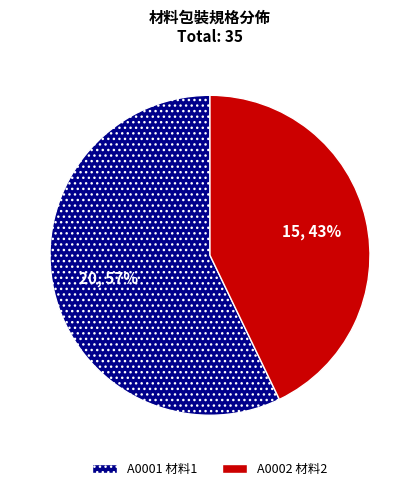

To the nearest percent, what is the average slice percentage?

50%